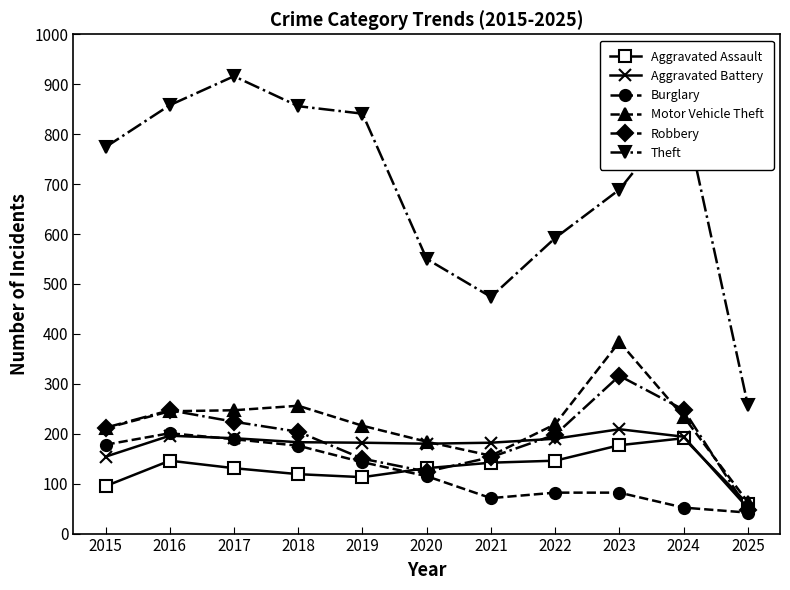

Where does the Burglary series first go above 115?

2015